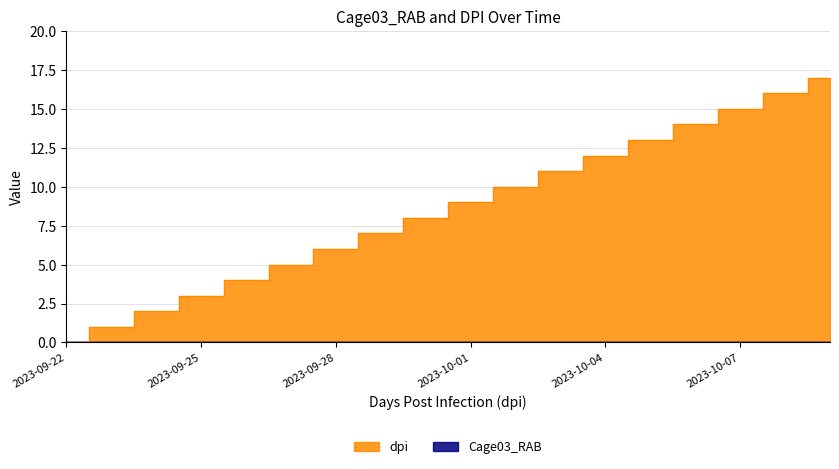

What is the average value?

8